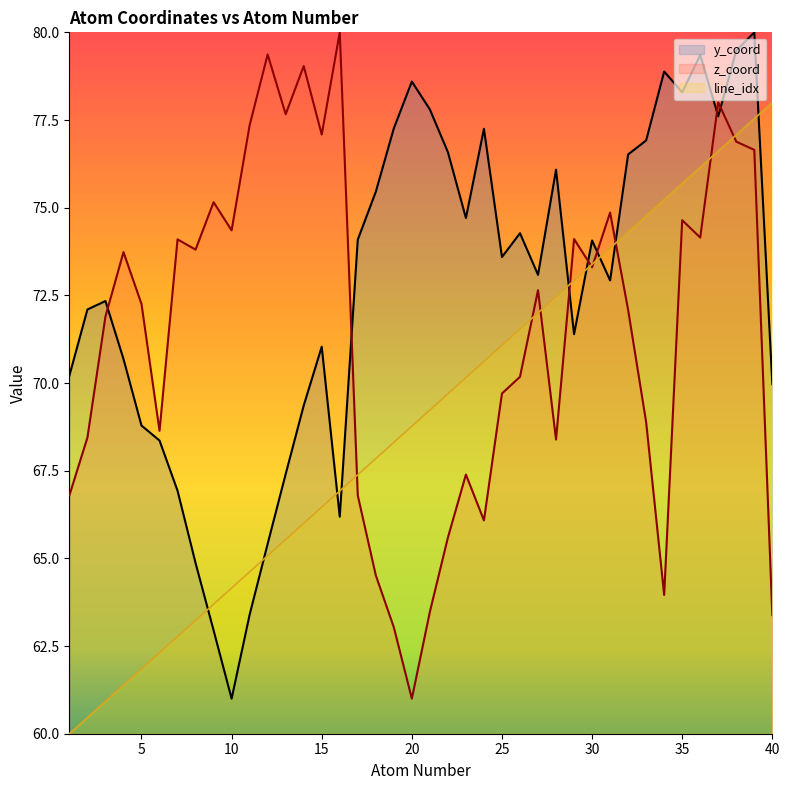

What are all the series names shown in the legend?

y_coord, z_coord, line_idx